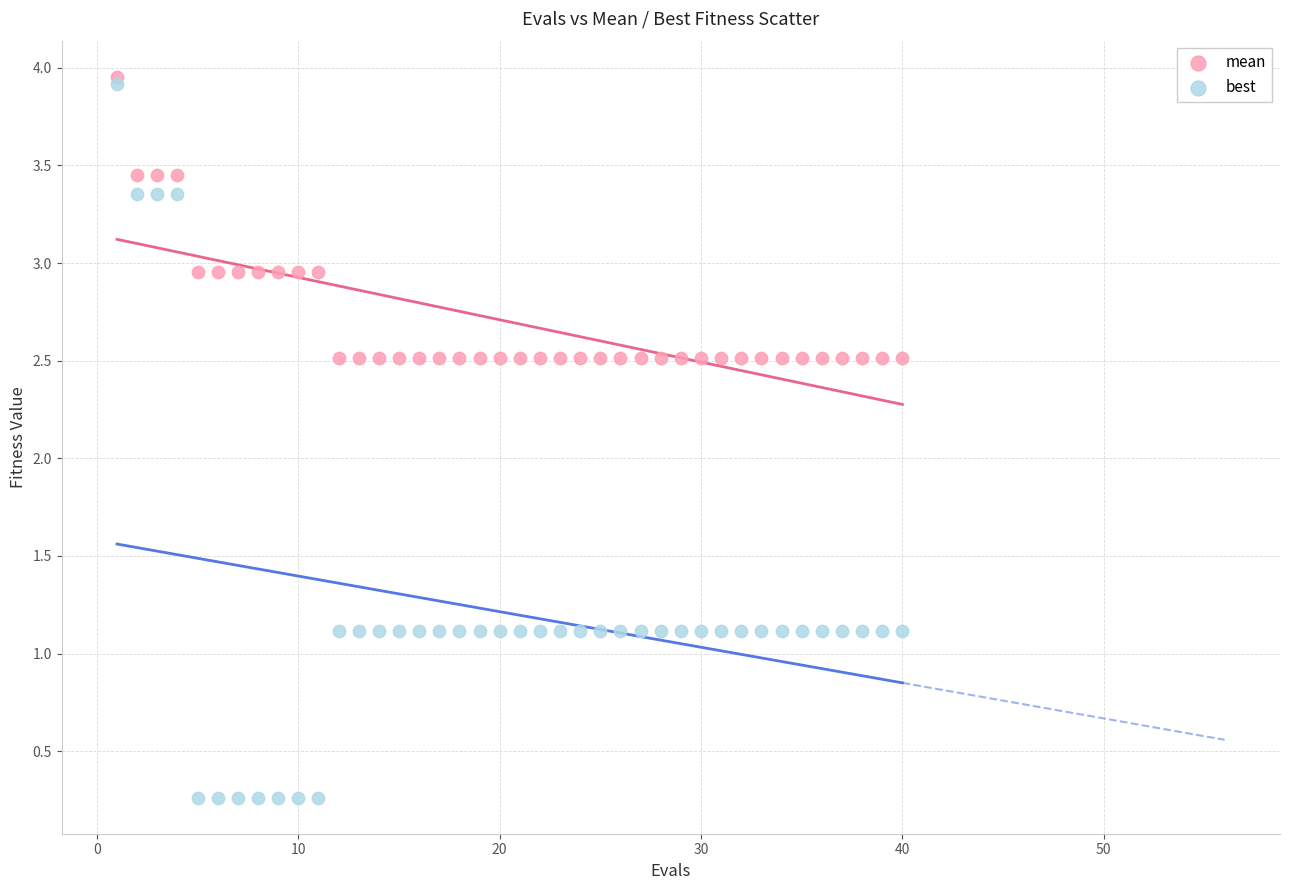

Which series reaches the minimum Y coordinate?

best